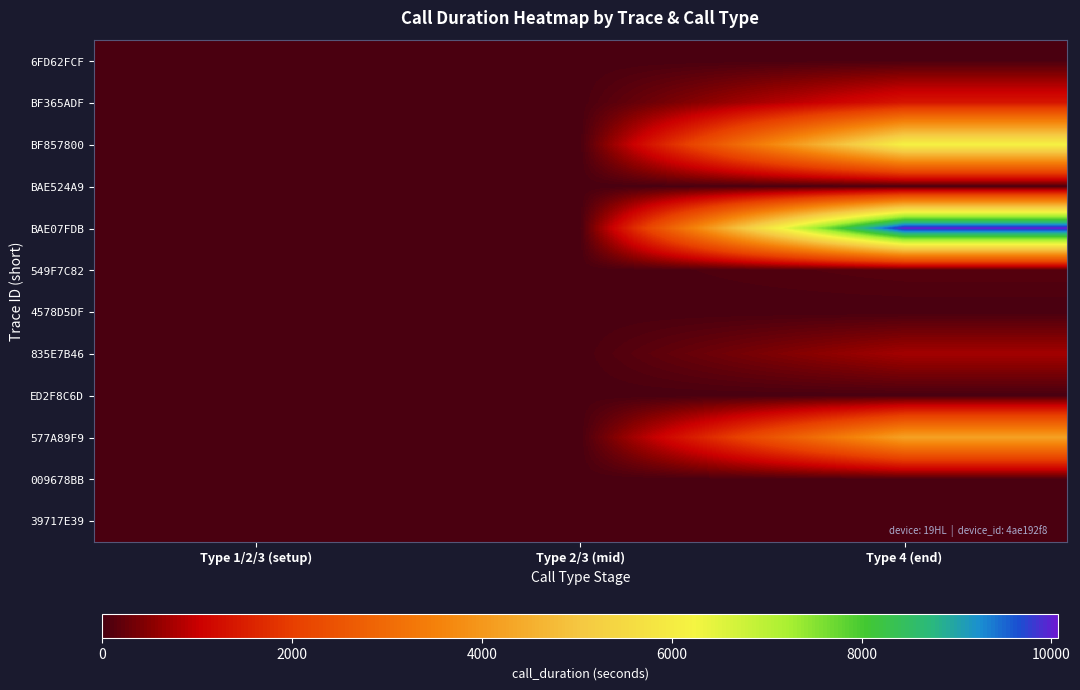

Reading right to left, list all the values displayed in this chart.

6FD62FCF: Type 4 (end)=30	Type 2/3 (mid)=0	Type 1/2/3 (setup)=0
BF365ADF: Type 4 (end)=1370	Type 2/3 (mid)=3	Type 1/2/3 (setup)=0
BF857800: Type 4 (end)=6151	Type 2/3 (mid)=0	Type 1/2/3 (setup)=0
BAE524A9: Type 4 (end)=31	Type 2/3 (mid)=1	Type 1/2/3 (setup)=0
BAE07FDB: Type 4 (end)=10072	Type 2/3 (mid)=1	Type 1/2/3 (setup)=0
549F7C82: Type 4 (end)=109	Type 2/3 (mid)=1	Type 1/2/3 (setup)=0
4578D5DF: Type 4 (end)=0	Type 2/3 (mid)=3	Type 1/2/3 (setup)=0
835E7B46: Type 4 (end)=707	Type 2/3 (mid)=8	Type 1/2/3 (setup)=0
ED2F8C6D: Type 4 (end)=0	Type 2/3 (mid)=7	Type 1/2/3 (setup)=0
577A89F9: Type 4 (end)=4229	Type 2/3 (mid)=1	Type 1/2/3 (setup)=0
009678BB: Type 4 (end)=30	Type 2/3 (mid)=1	Type 1/2/3 (setup)=0
39717E39: Type 4 (end)=0	Type 2/3 (mid)=20	Type 1/2/3 (setup)=0